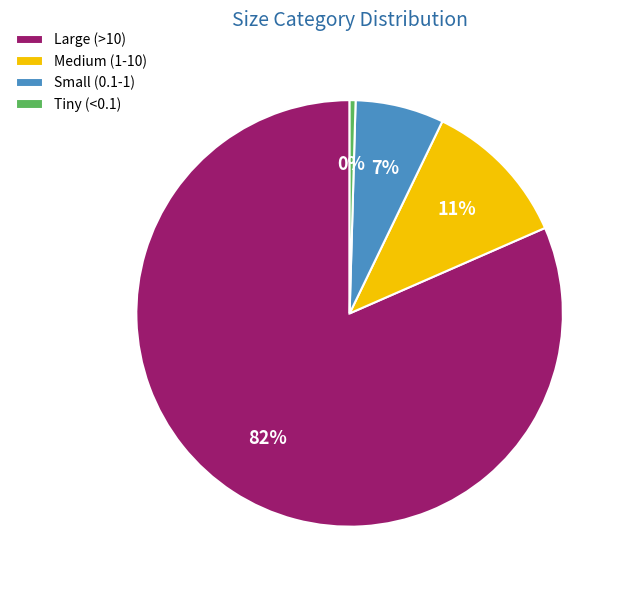

True or false: Medium (1-10) accounts for 11% of the total.

True